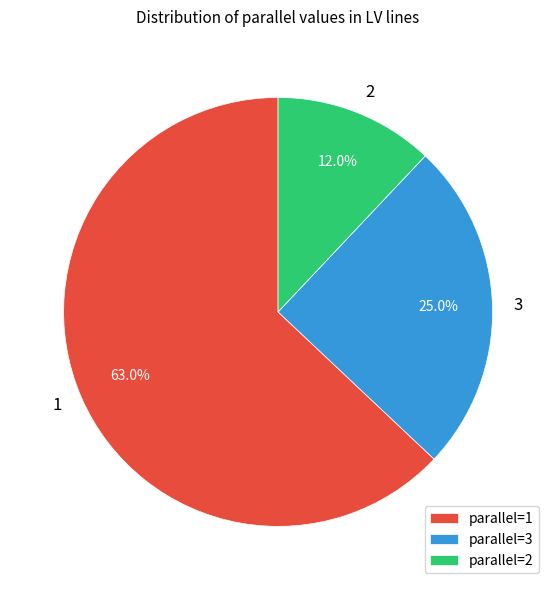

Count the number of slices in the pie.

3